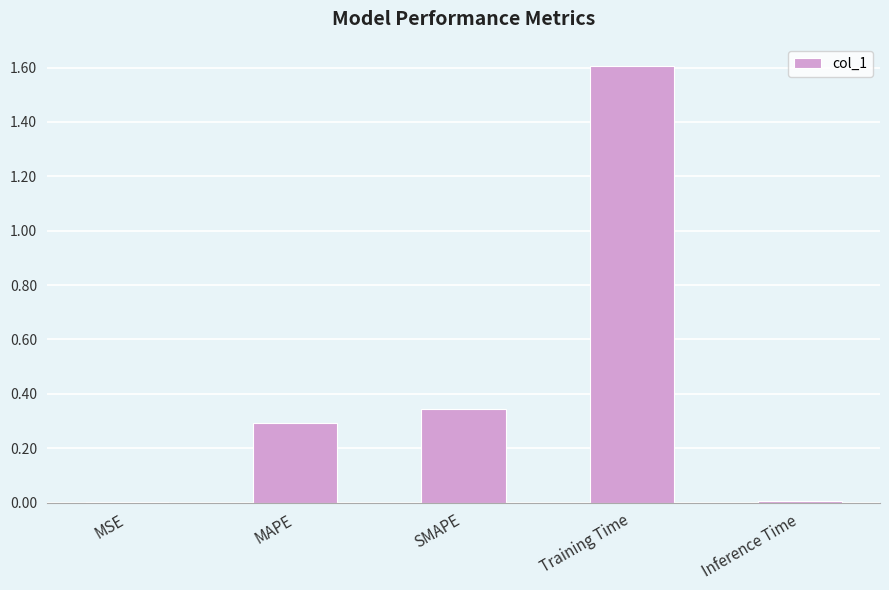

Which category has the highest value across all series?

Training Time